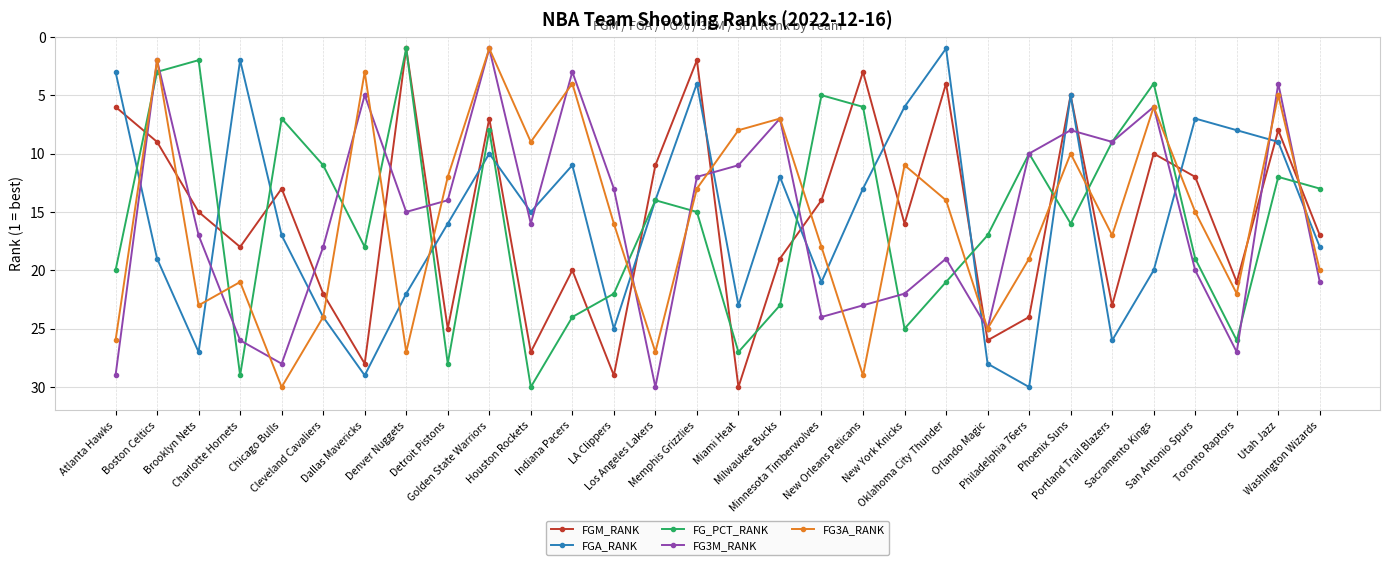

How many lines are shown in the chart?

5